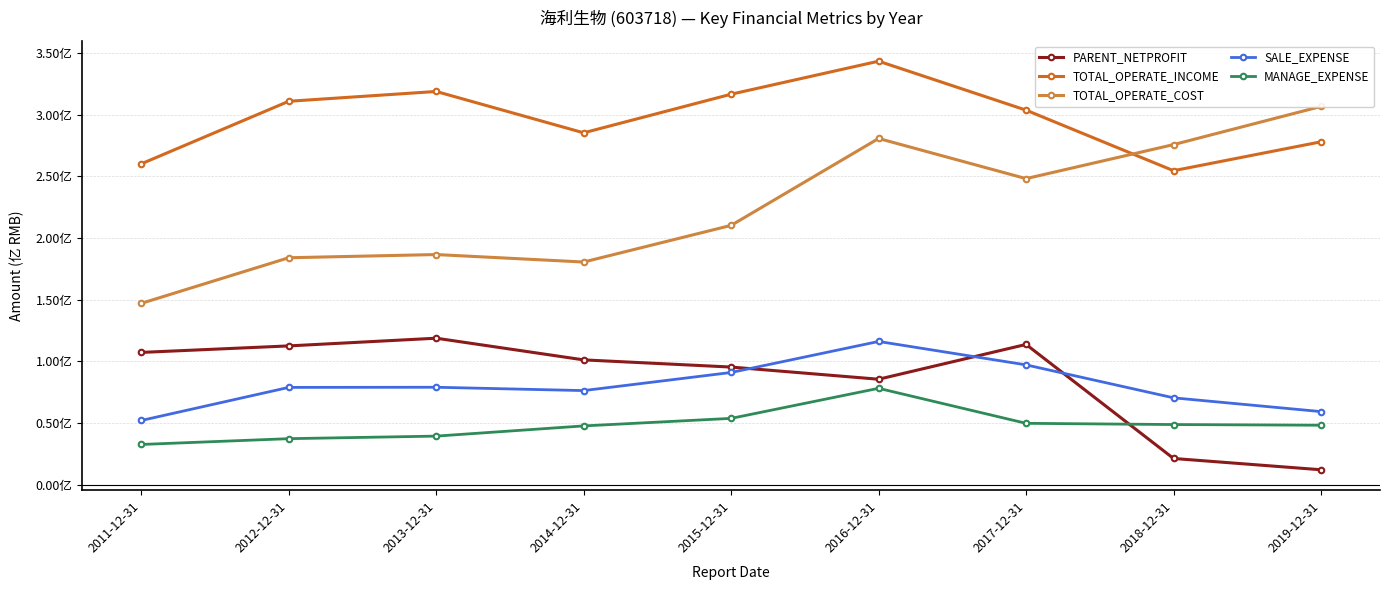

How many values in the TOTAL_OPERATE_INCOME series are below 303650205?

4